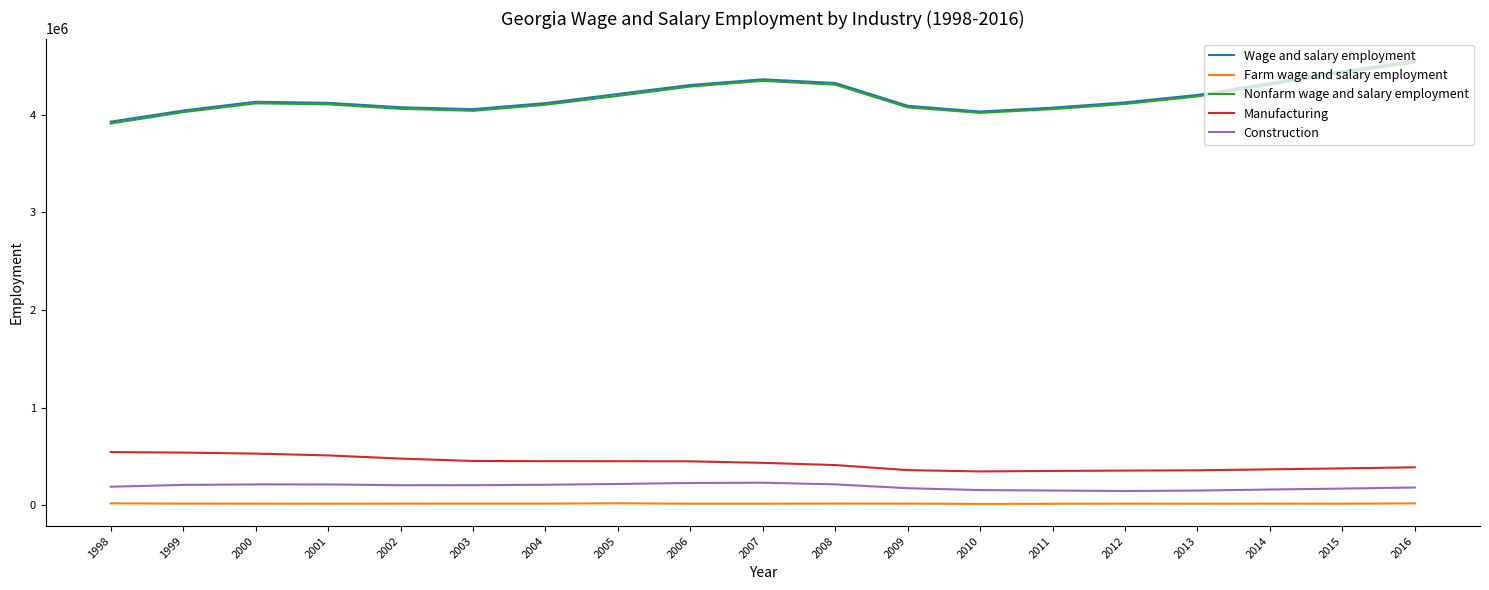

True or false: Construction and Manufacturing cross at least once.

False